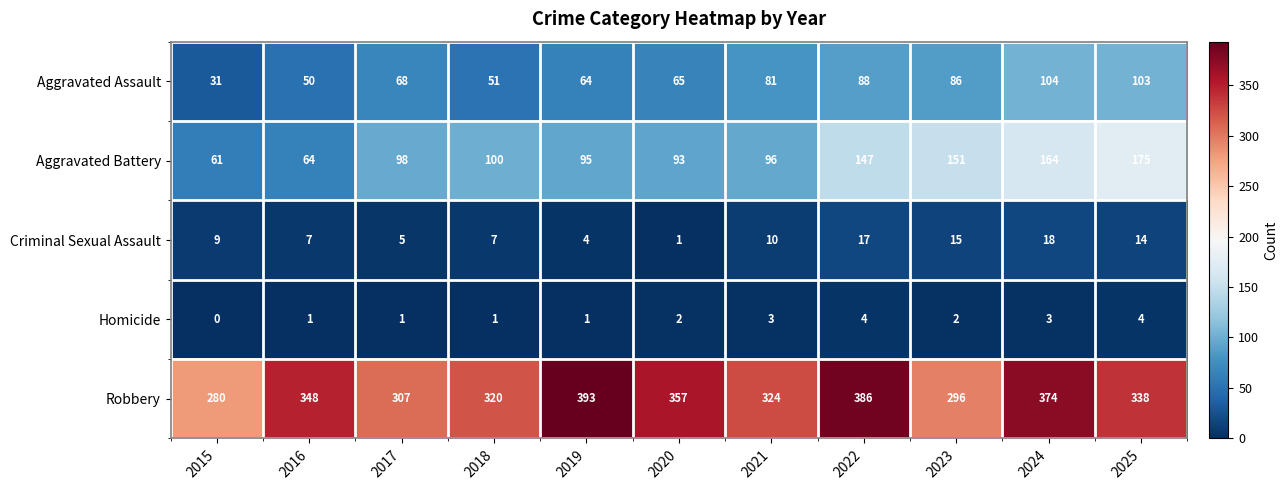

What is the approximate value of Aggravated Assault at 2023, to the nearest 10?

90